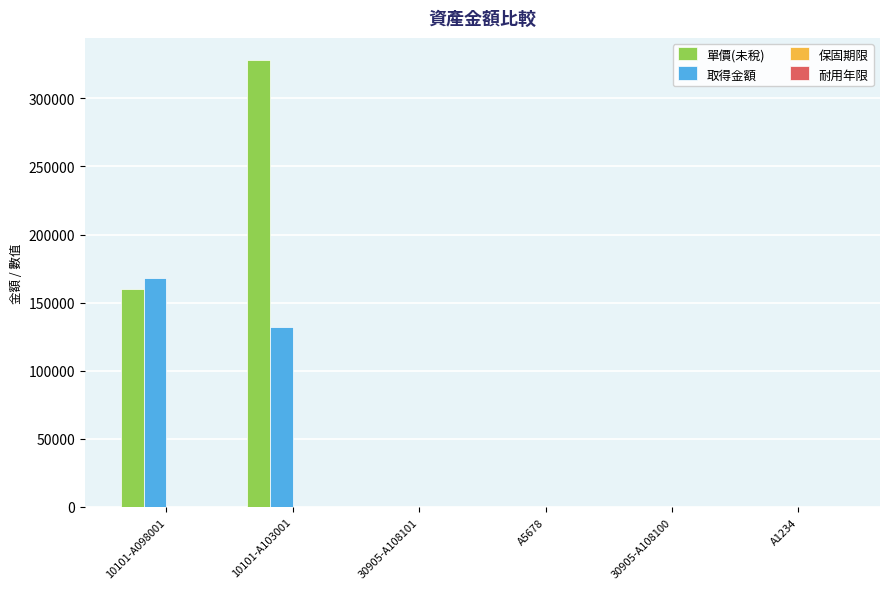

At which category is the sum across all series the highest?

10101-A103001